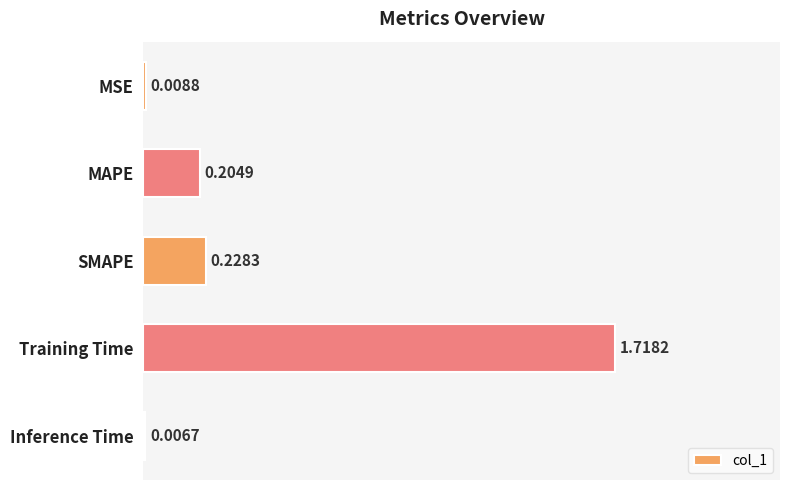

What is the change in value from MSE to Training Time?

+1.7